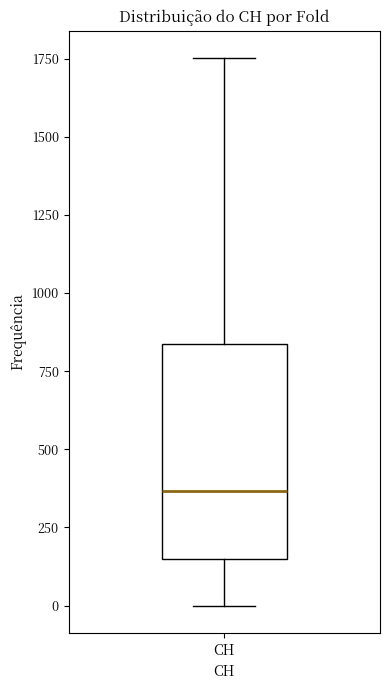

Where is the lower edge of the box for CH on the y-axis? The values are not printed on the chart, so give them approximately, as read against the axis.

150